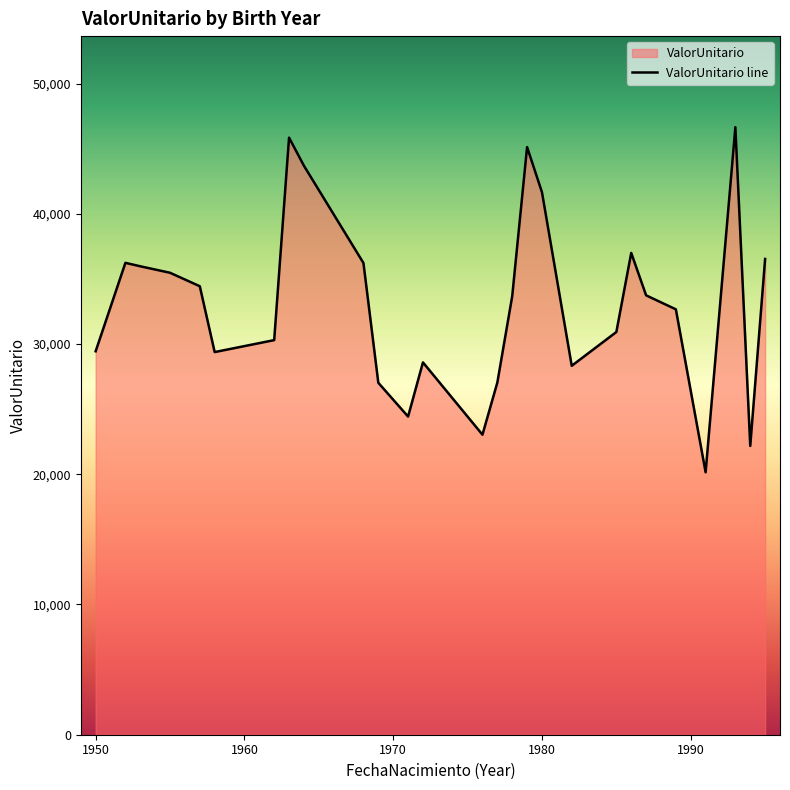

What is the smallest value displayed?

20150.3